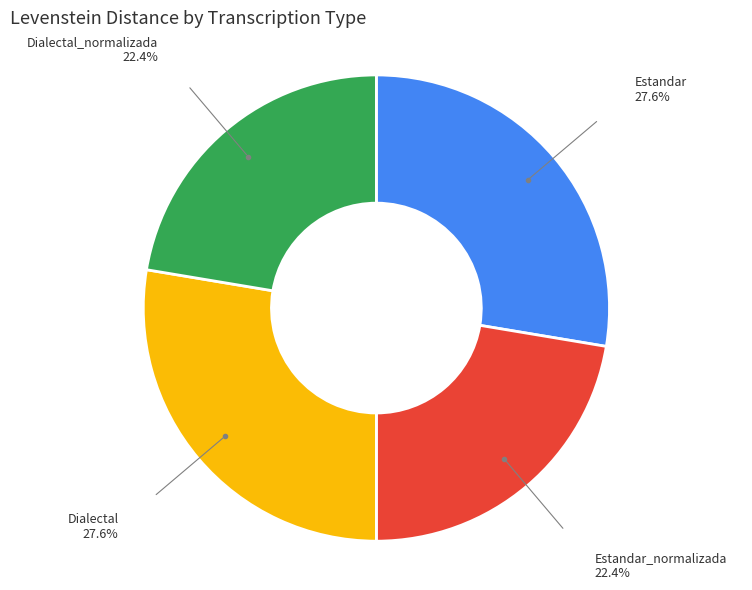

Does any single category account for the majority?

No